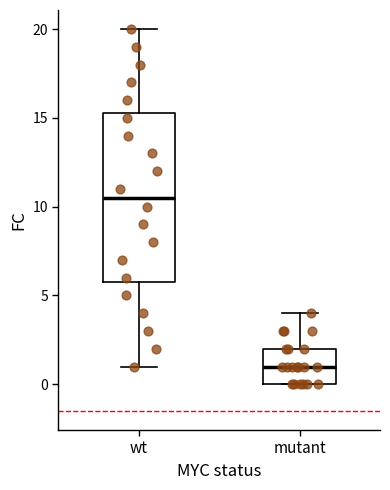

Which box has the lowest median line?

mutant